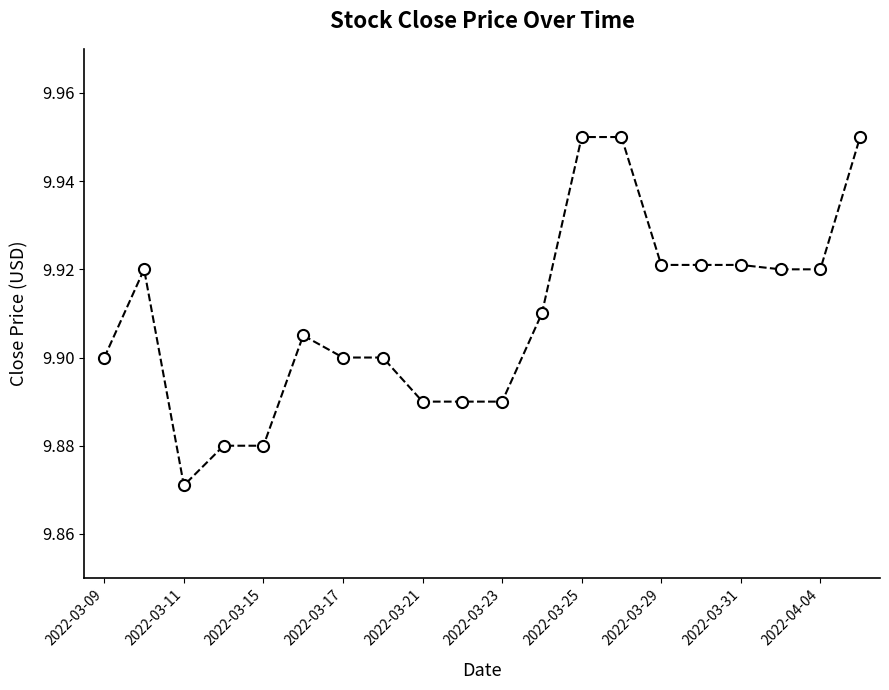

True or false: there are more than 1 points higher than both neighbors.

True